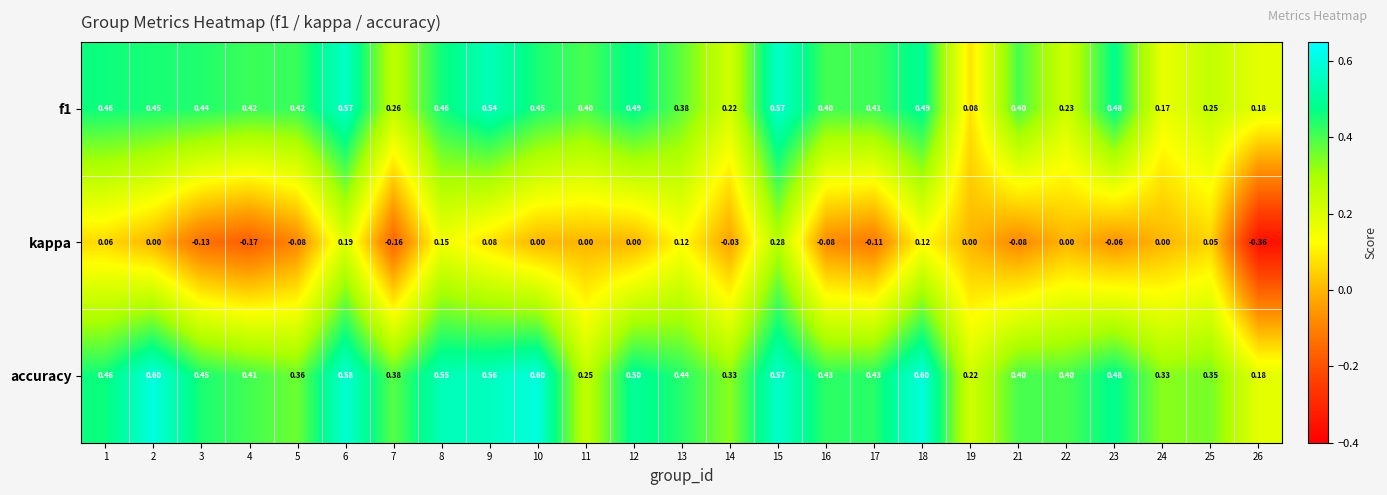

Between 3 and 10, which series saw the biggest shift?

accuracy